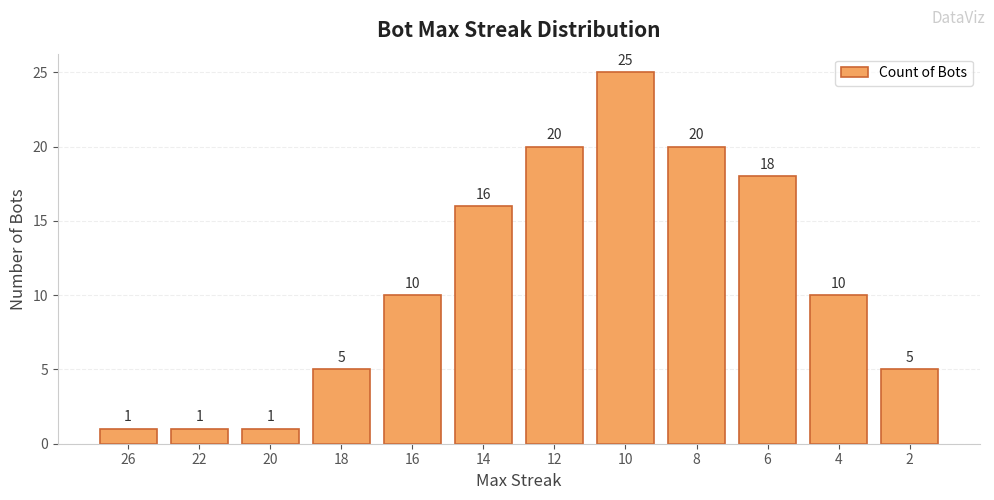

The chart shows a value of 10 at 4. True or false?

True